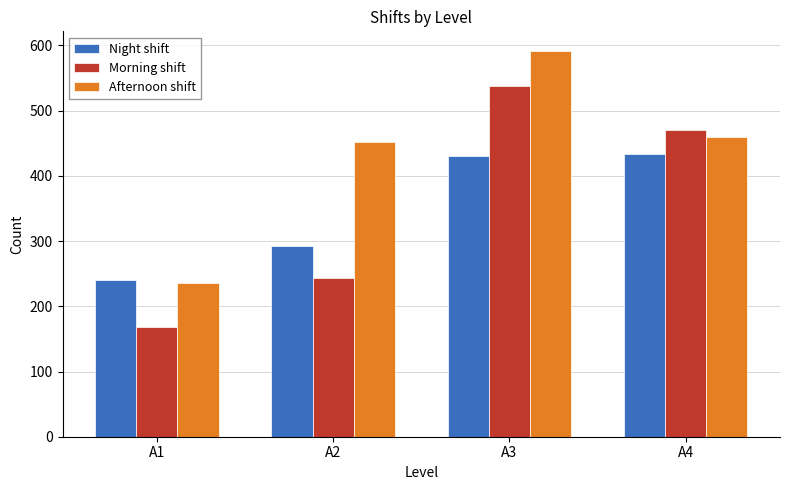

Does the chart contain any negative values?

No